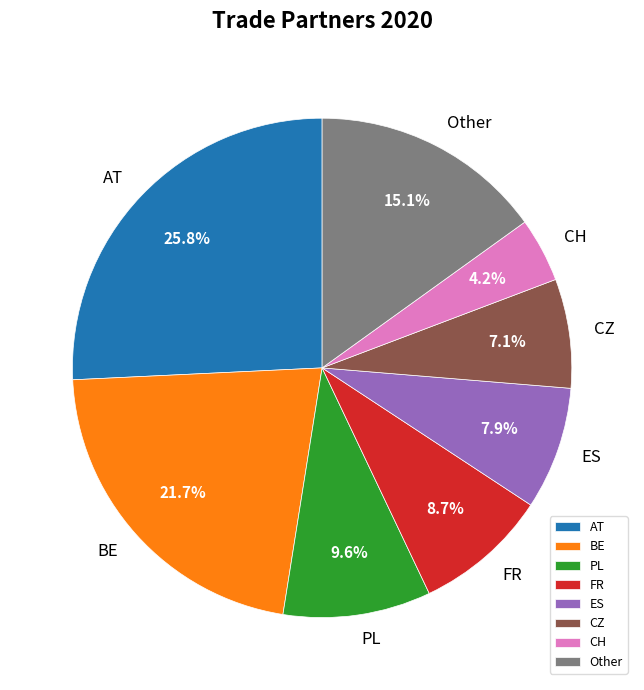

How much of the chart is everything except ES?

92.1%